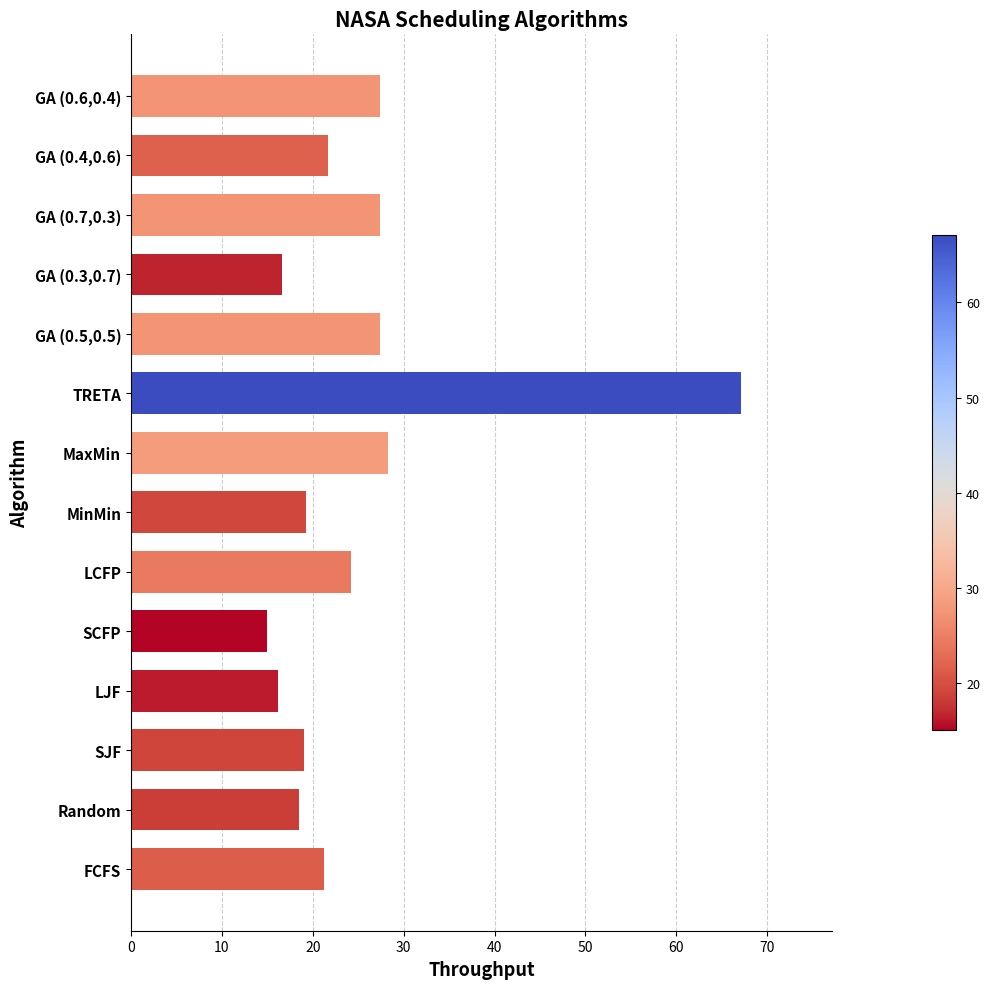

What is the ratio of the value at LCFP to the value at GA (0.3,0.7)?

1.5